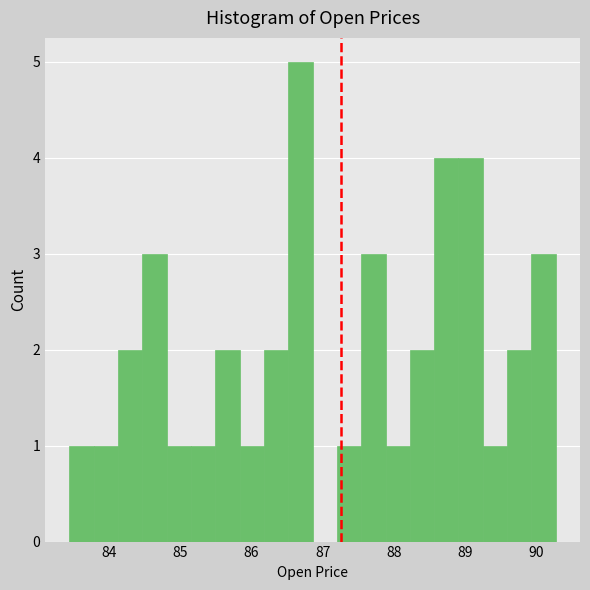

Read against the x-axis, roughly where is the centre of the tallest bar?

86.7